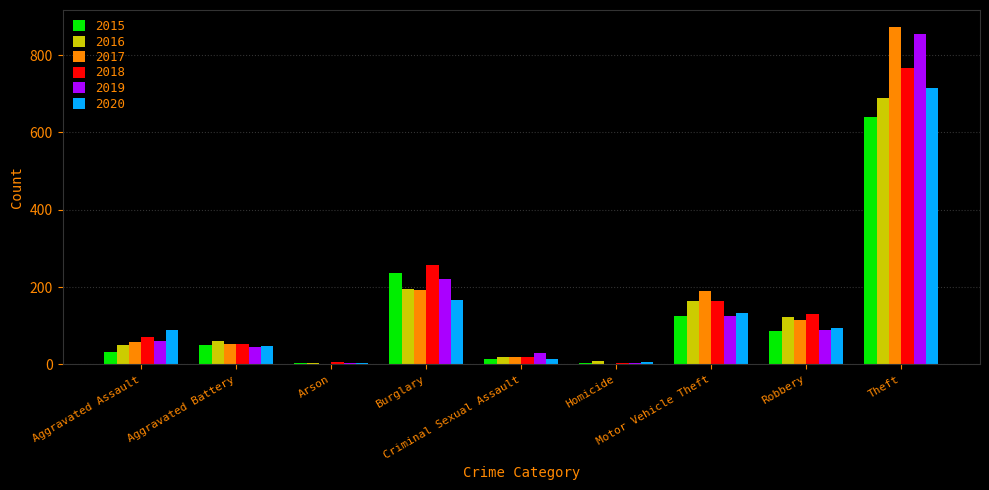

What is the maximum value for 2015?

641